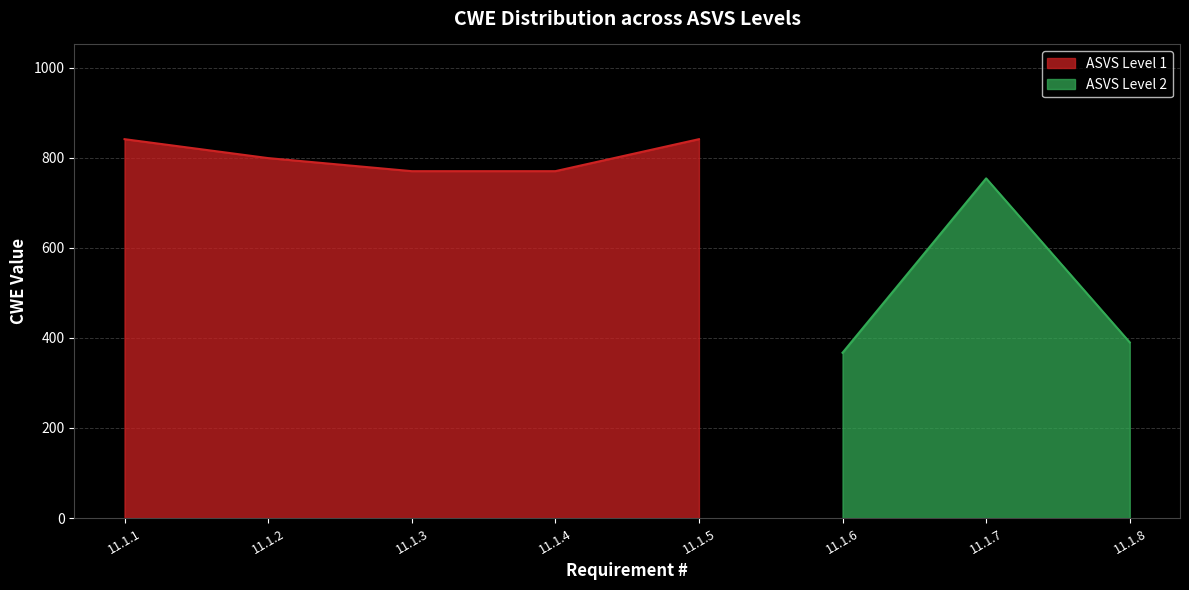

What value does the data have at 11.1.7, to the nearest 10?

750